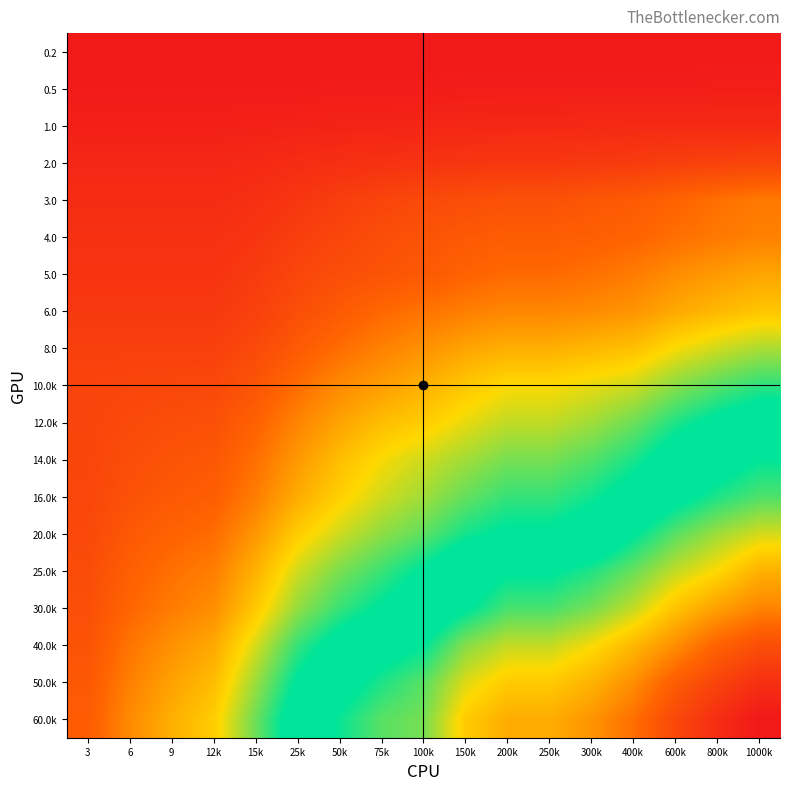

List the series in order of their peak value, highest first.

60.0k, 50.0k, 40.0k, 30.0k, 25.0k, 20.0k, 16.0k, 14.0k, 12.0k, 10.0k, 8.0, 6.0, 5.0, 4.0, 3.0, 2.0, 1.0, 0.5, 0.2